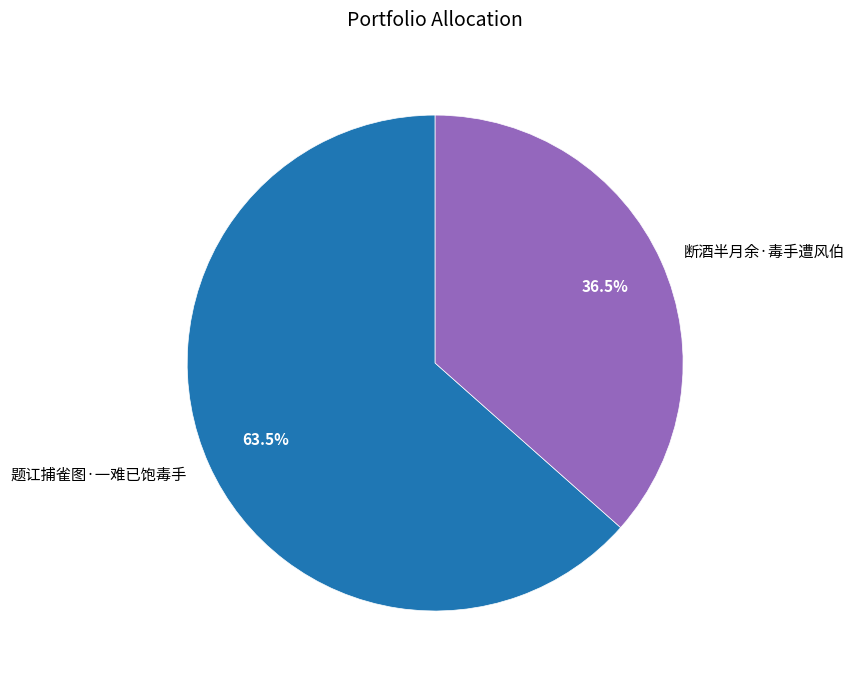

Which has a higher value, 题讧捕雀图·一难已饱毒手 or 断酒半月余·毒手遭风伯?

题讧捕雀图·一难已饱毒手